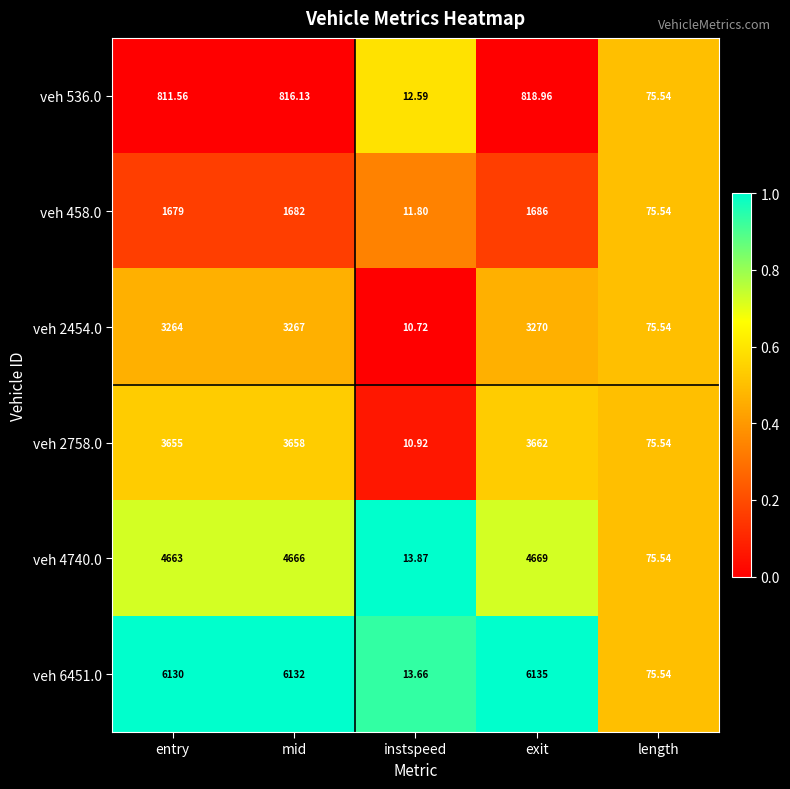

How many data points does each series have?

5